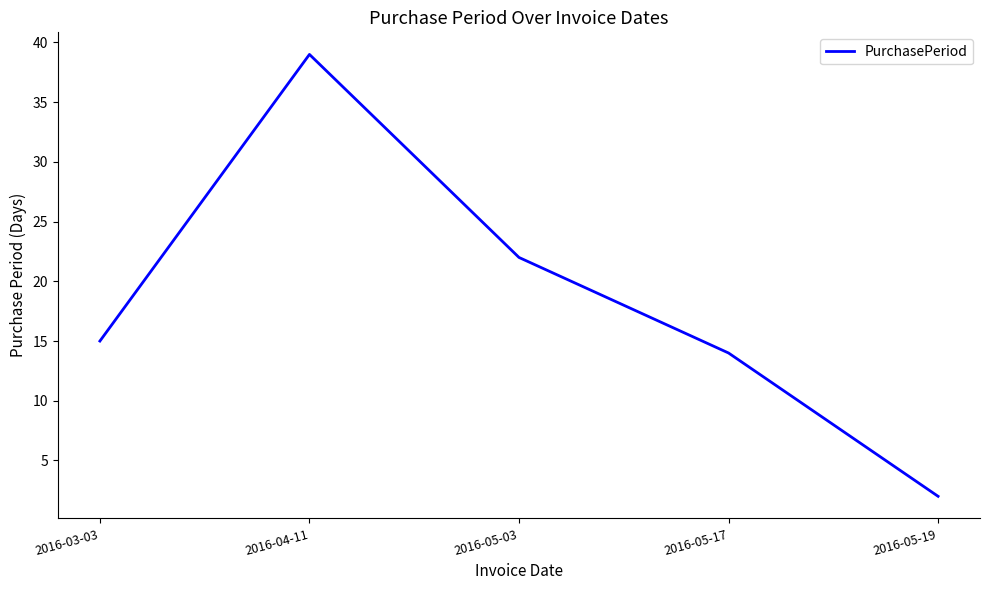

Reading left to right, transcribe all the data shown in this chart.

15	39	22	14	2